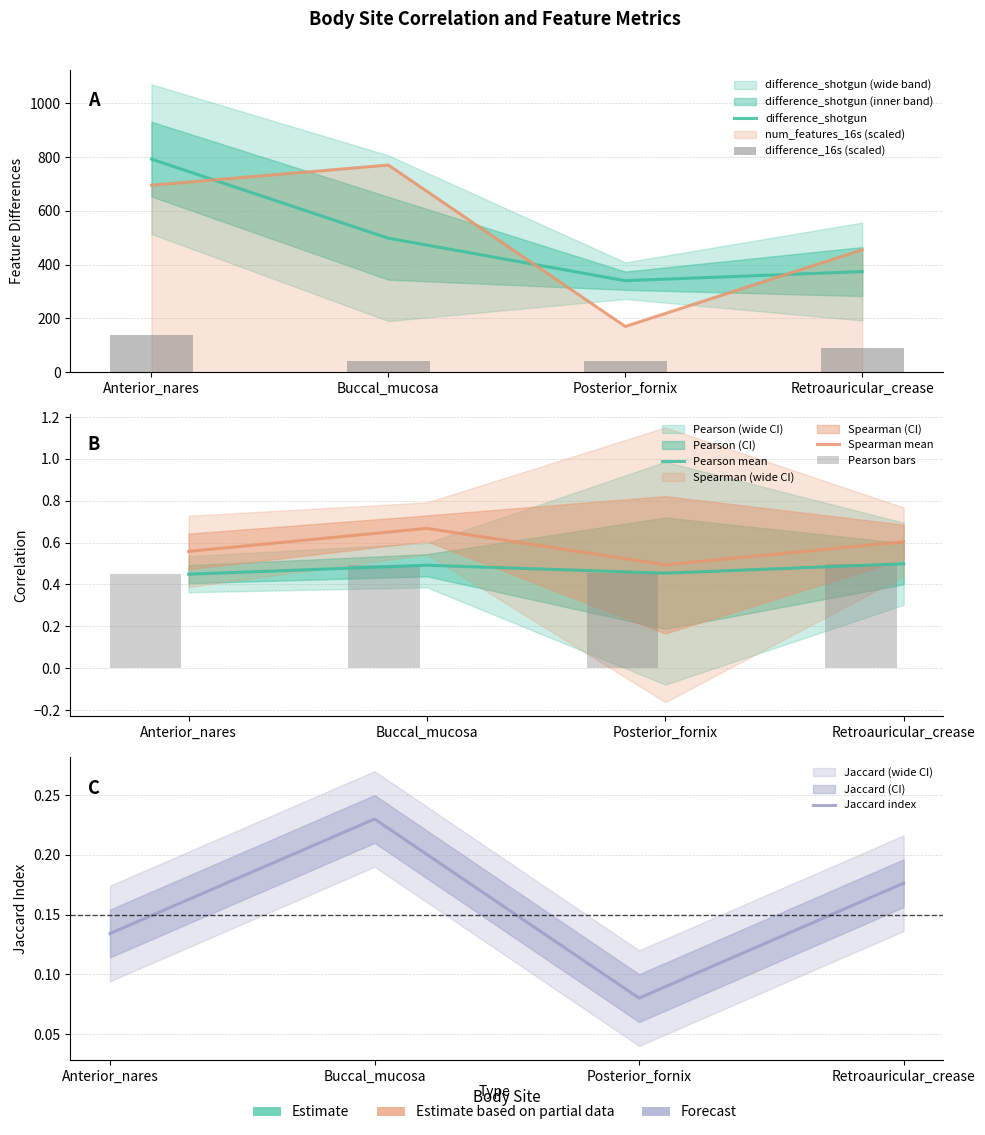

At how many categories does at least one series exceed 261?

4